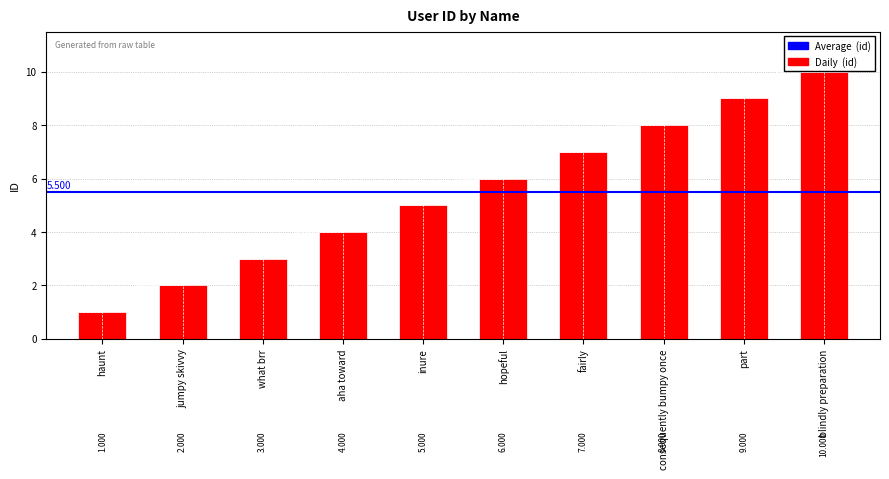

What is the greatest value displayed?

10